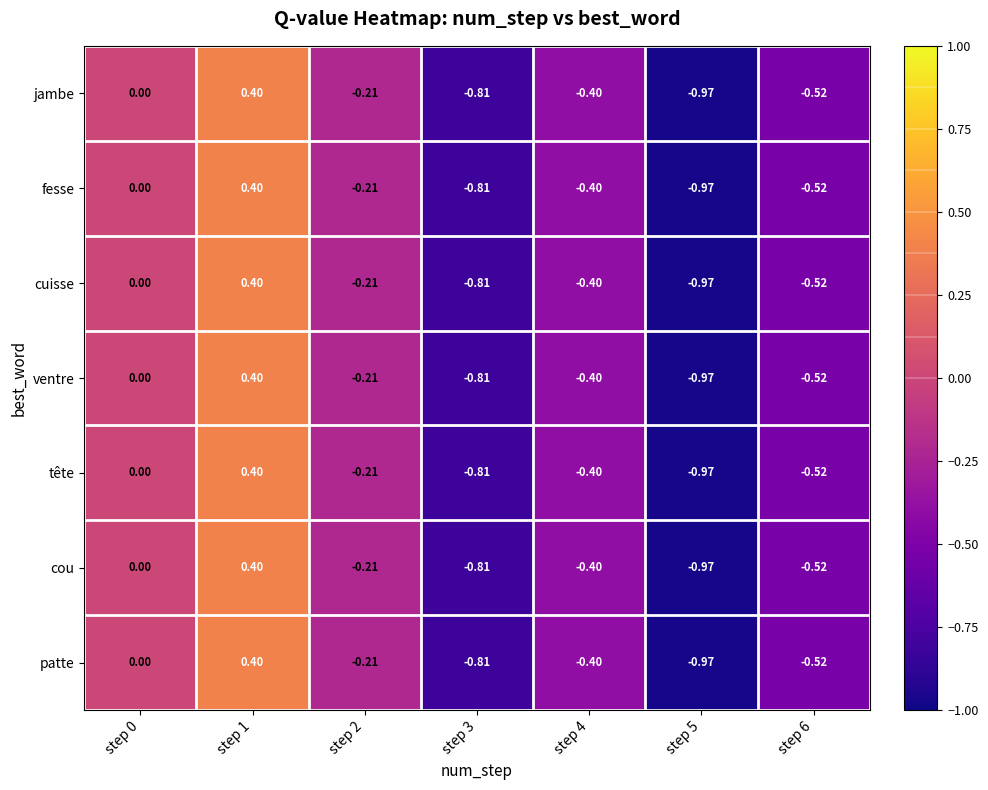

Count the number of categories in the chart.

7